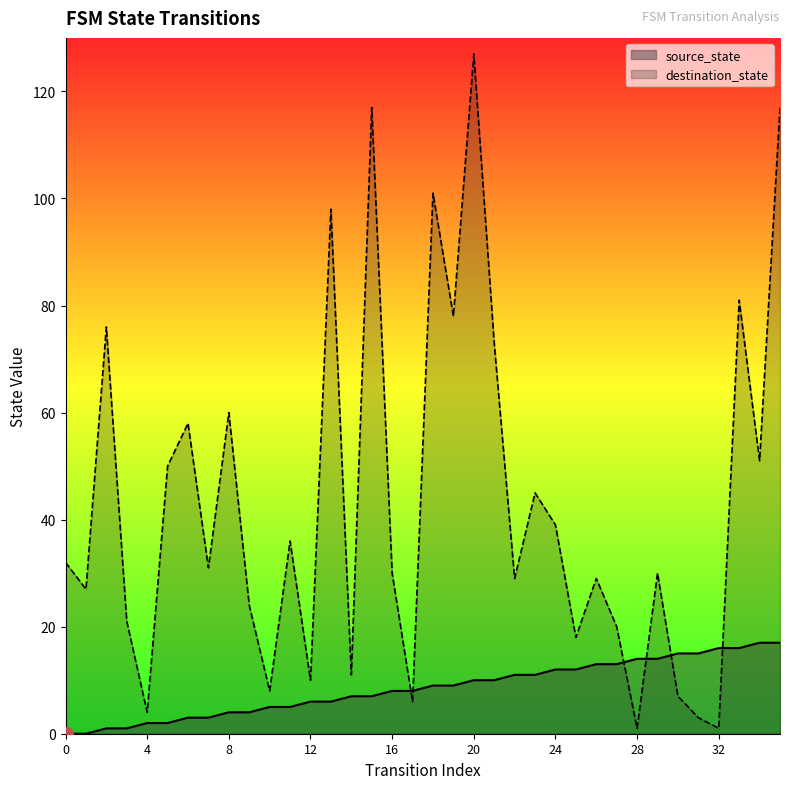

Does the chart have visible grid lines?

No